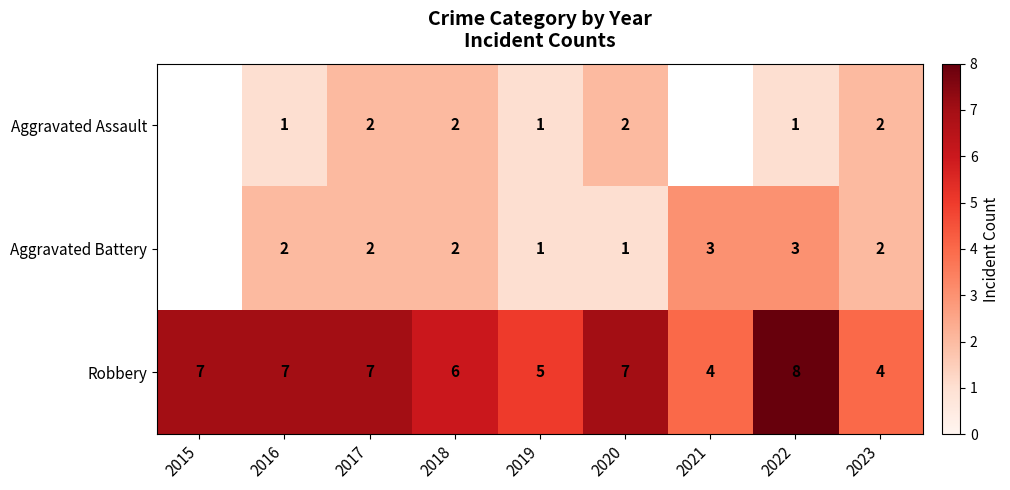

What is the smallest value displayed?

1.0